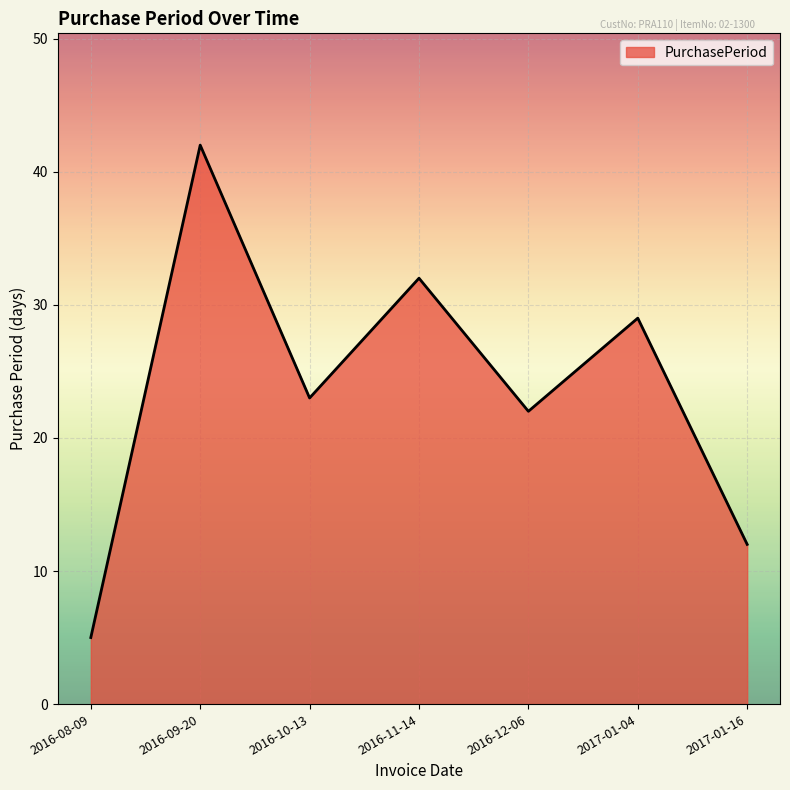

What is the change in value from 2016-12-06 to 2017-01-04?

+7